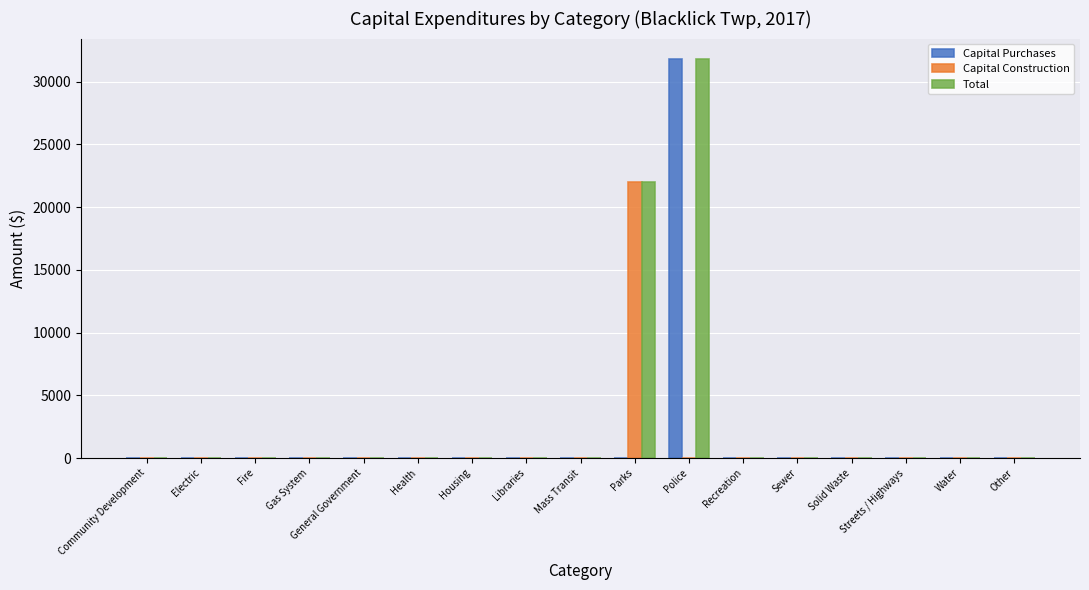

The Capital Purchases series shows 0 at Gas System. True or false?

True